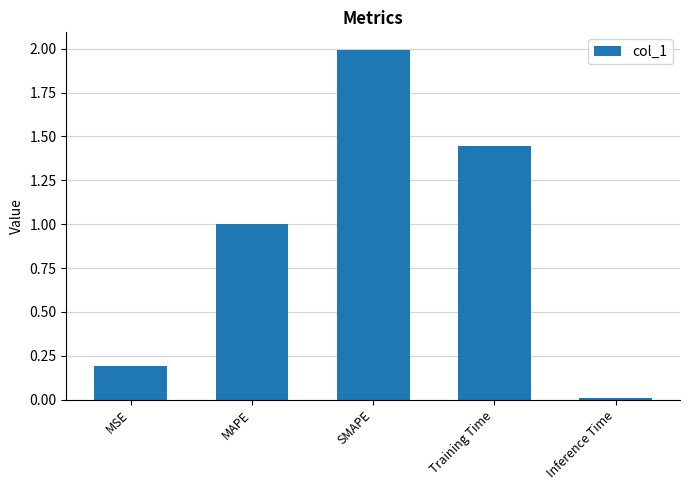

How many series are shown in this chart?

1